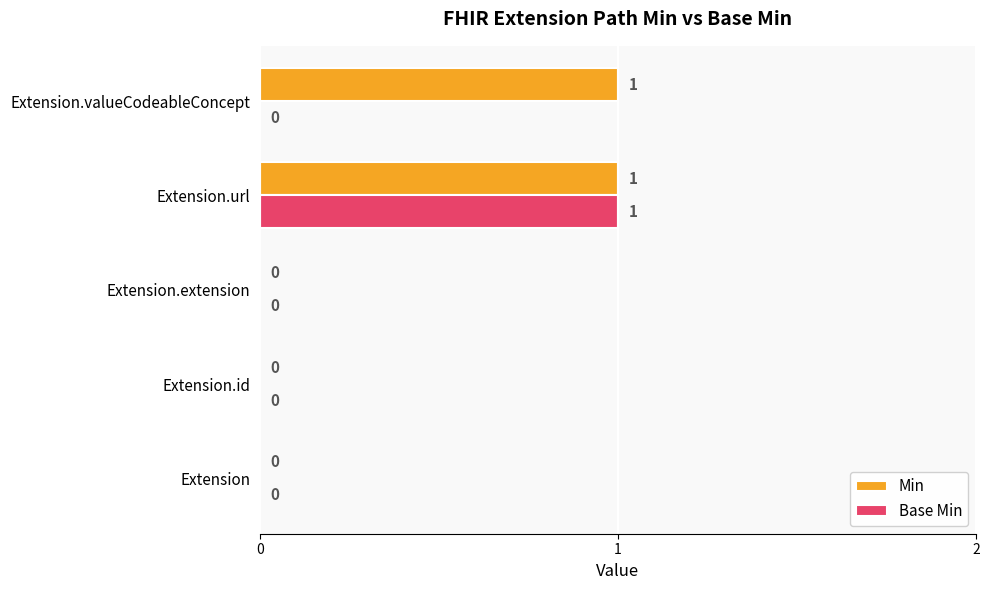

The Min series shows 0 at Extension. True or false?

True